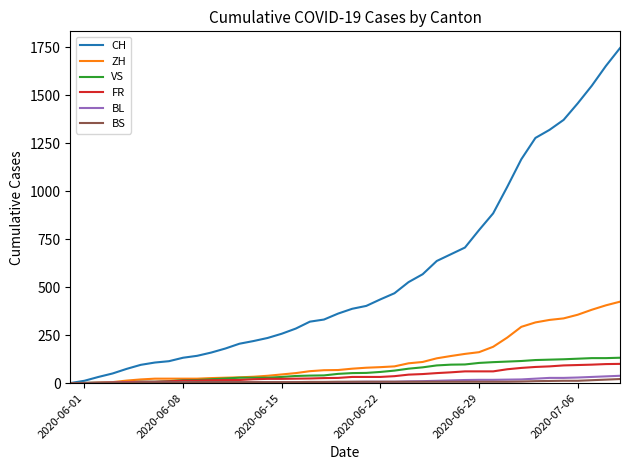

Count the number of categories in the chart.

40